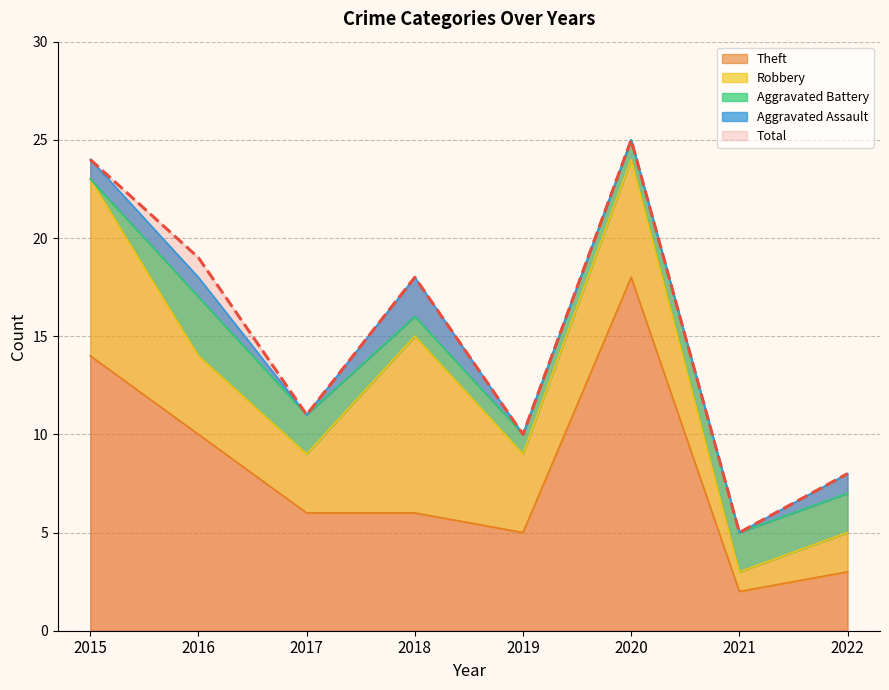

Reading right to left, transcribe all the data shown in this chart.

Aggravated Assault: 1	0	0	0	2	0	1	1
Aggravated Battery: 2	2	1	1	1	2	3	0
Robbery: 2	1	6	4	9	3	4	9
Theft: 3	2	18	5	6	6	10	14
Total: 8	5	25	10	18	11	19	24